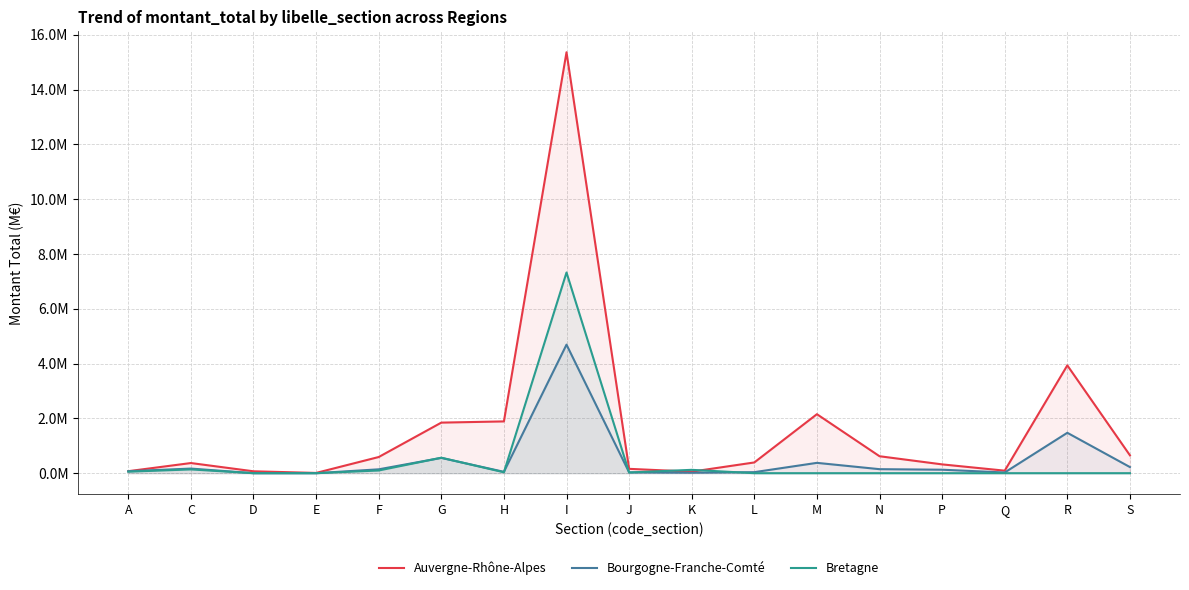

What is the maximum value shown in the chart?

15.4